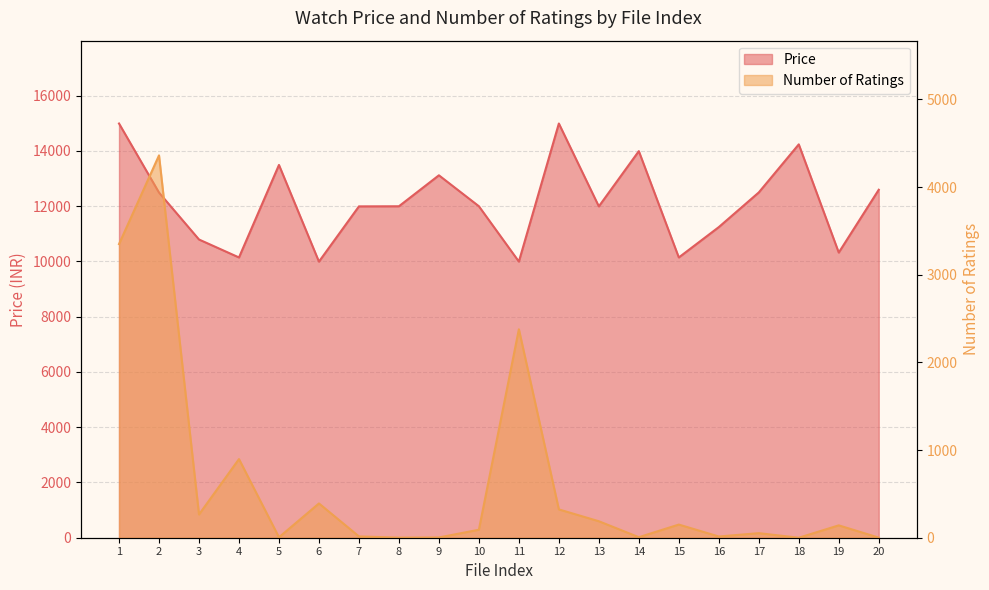

What are all the series names shown in the legend?

Price, Number of Ratings